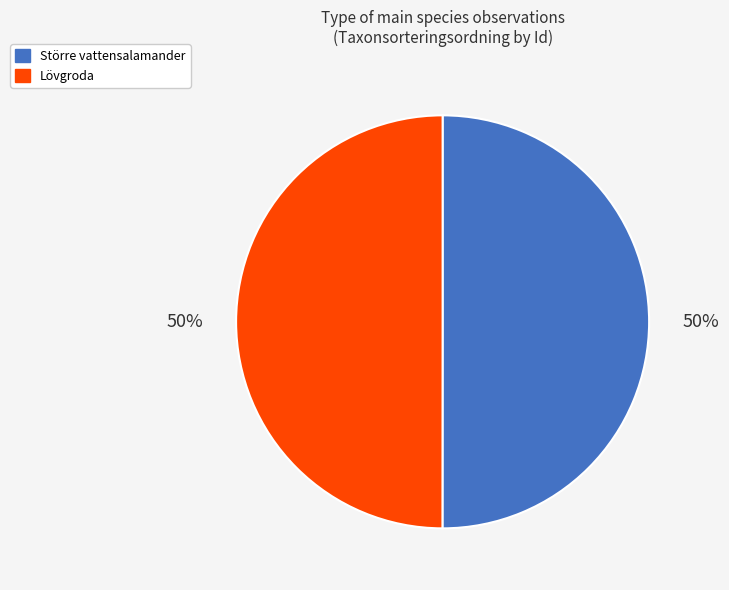

What is the ratio of the value at Lövgroda to the value at Större vattensalamander?

1.0